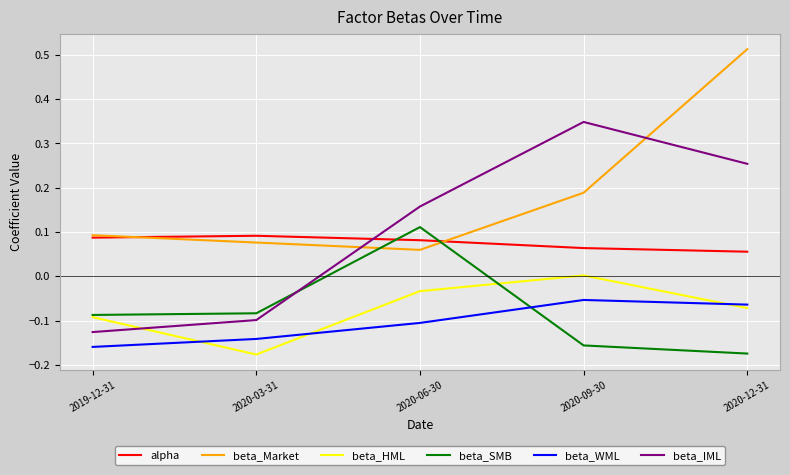

Which series changed the most between 2020-03-31 and 2020-09-30?

beta_IML